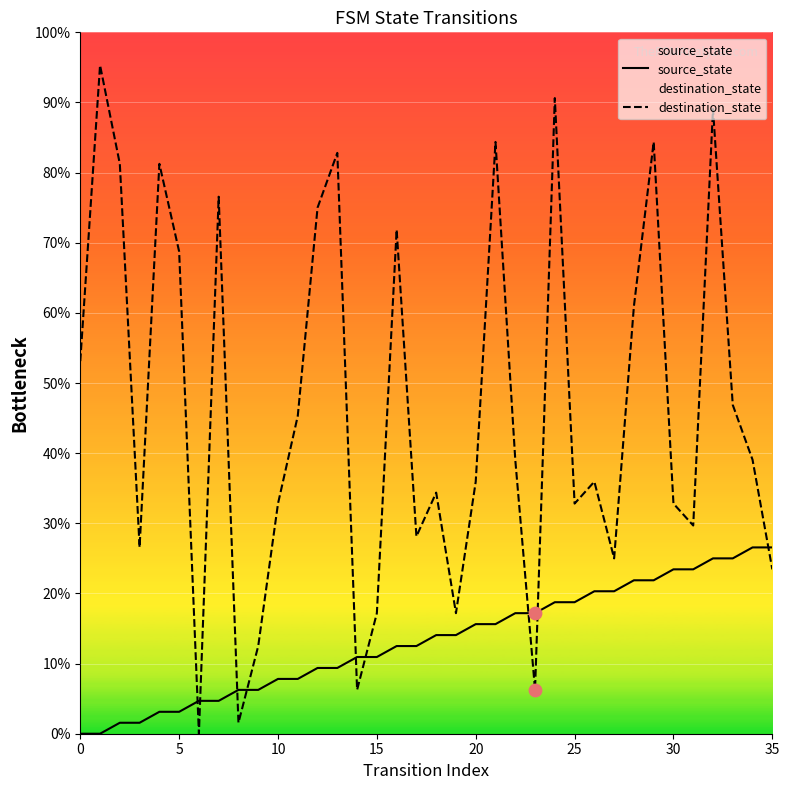

Which series contains the lowest Y value?

source_state